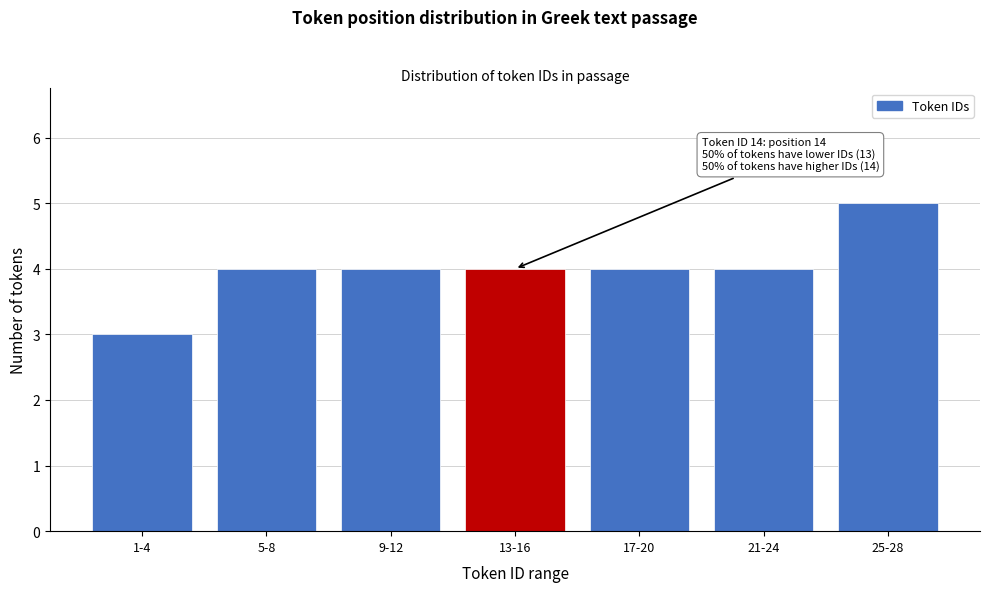

Reading left to right, list all the values displayed in this chart.

1-4=3	5-8=4	9-12=4	13-16=4	17-20=4	21-24=4	25-28=5